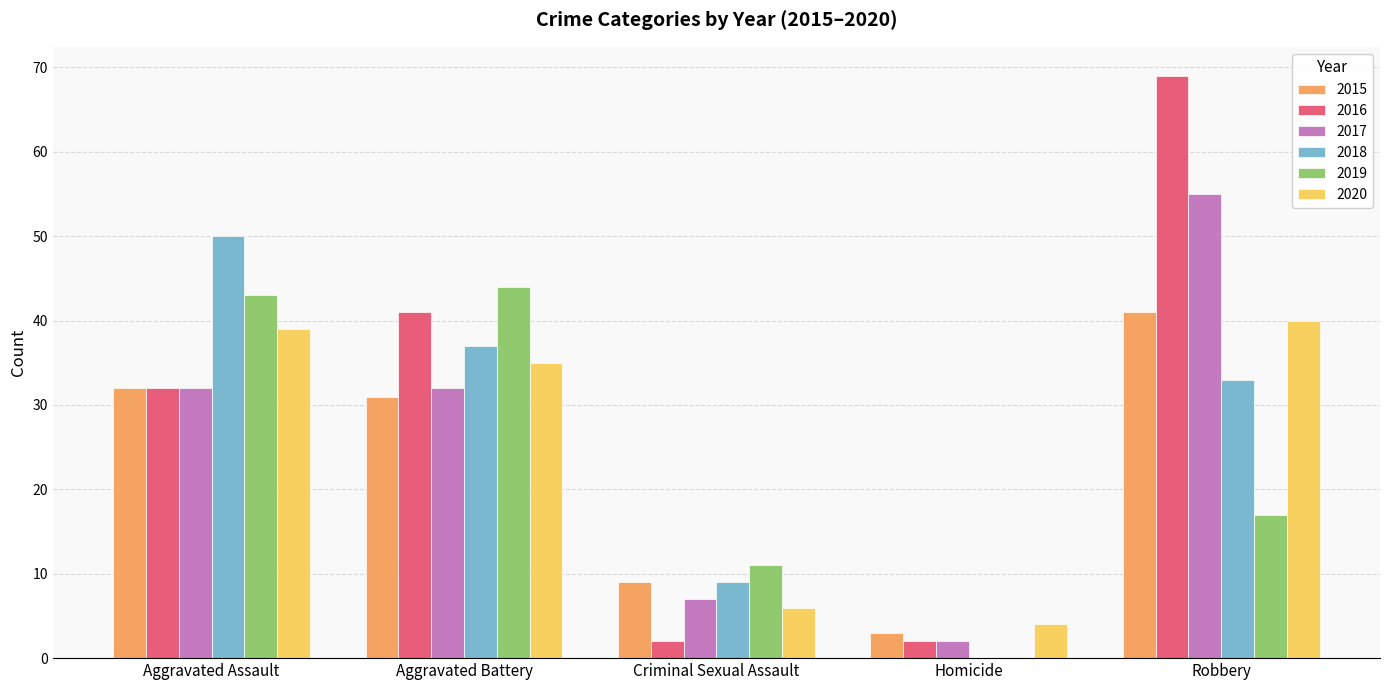

Is the value of 2016 at Aggravated Assault greater than the value of 2020 at Aggravated Battery?

No